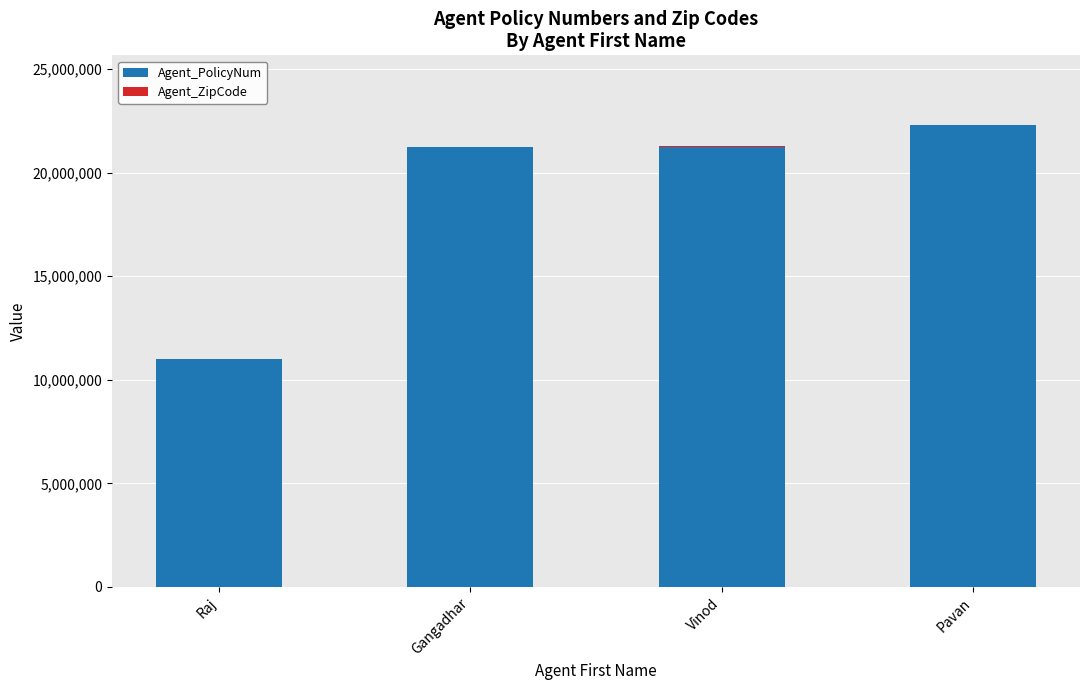

What is the maximum value for Agent_PolicyNum?

22307251